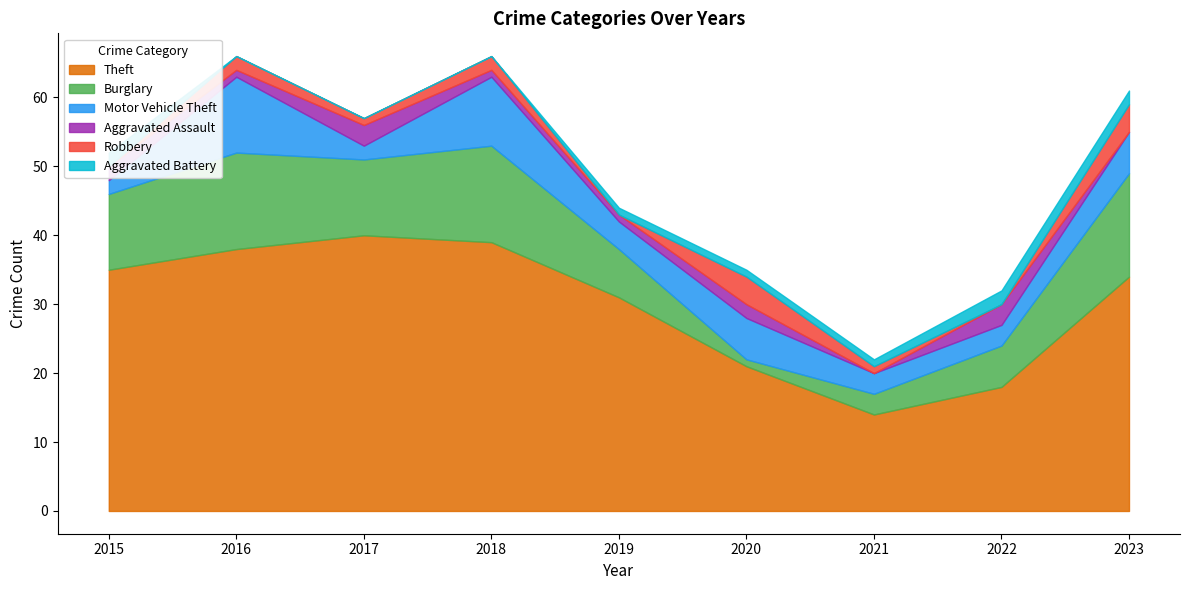

Which series changed the most between 2021 and 2022?

Theft